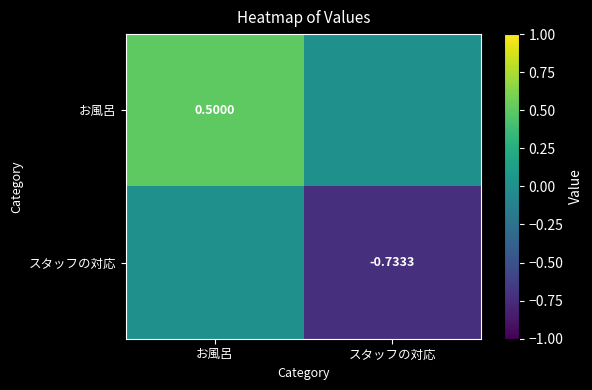

Is the value of お風呂 at お風呂 greater than the value of スタッフの対応 at スタッフの対応?

Yes